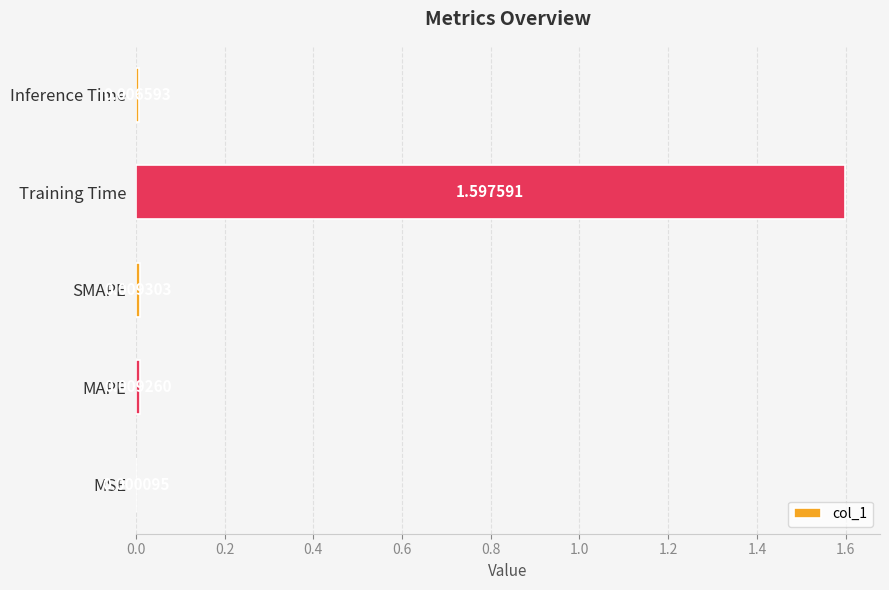

Which has a higher value, Inference Time or MAPE?

MAPE